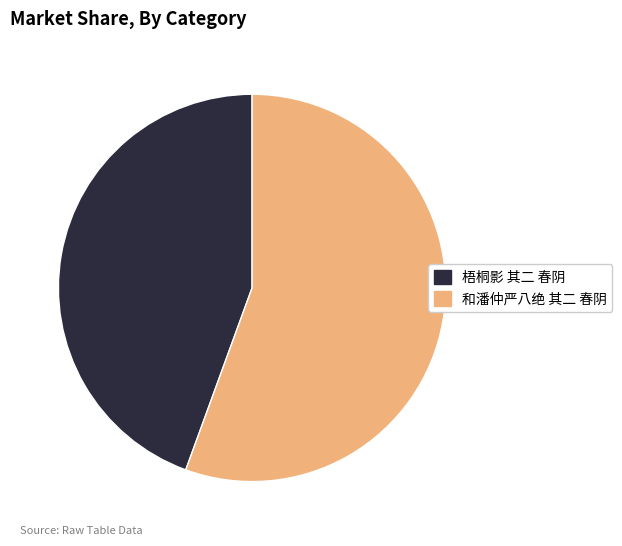

Is there a majority slice in this chart?

Yes